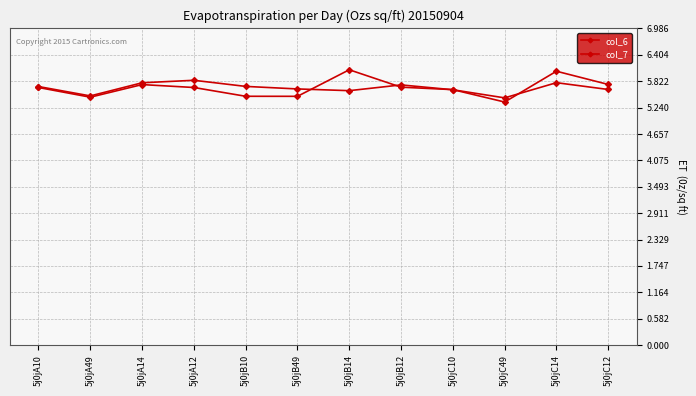

Reading left to right, list all the values displayed in this chart.

col_6: 5j0jA10=5.7	5j0jA49=5.5	5j0jA14=5.8	5j0jA12=5.8	5j0jB10=5.7	5j0jB49=5.7	5j0jB14=5.6	5j0jB12=5.7	5j0jC10=5.6	5j0jC49=5.5	5j0jC14=5.8	5j0jC12=5.6
col_7: 5j0jA10=5.7	5j0jA49=5.5	5j0jA14=5.7	5j0jA12=5.7	5j0jB10=5.5	5j0jB49=5.5	5j0jB14=6.1	5j0jB12=5.7	5j0jC10=5.6	5j0jC49=5.4	5j0jC14=6.0	5j0jC12=5.8